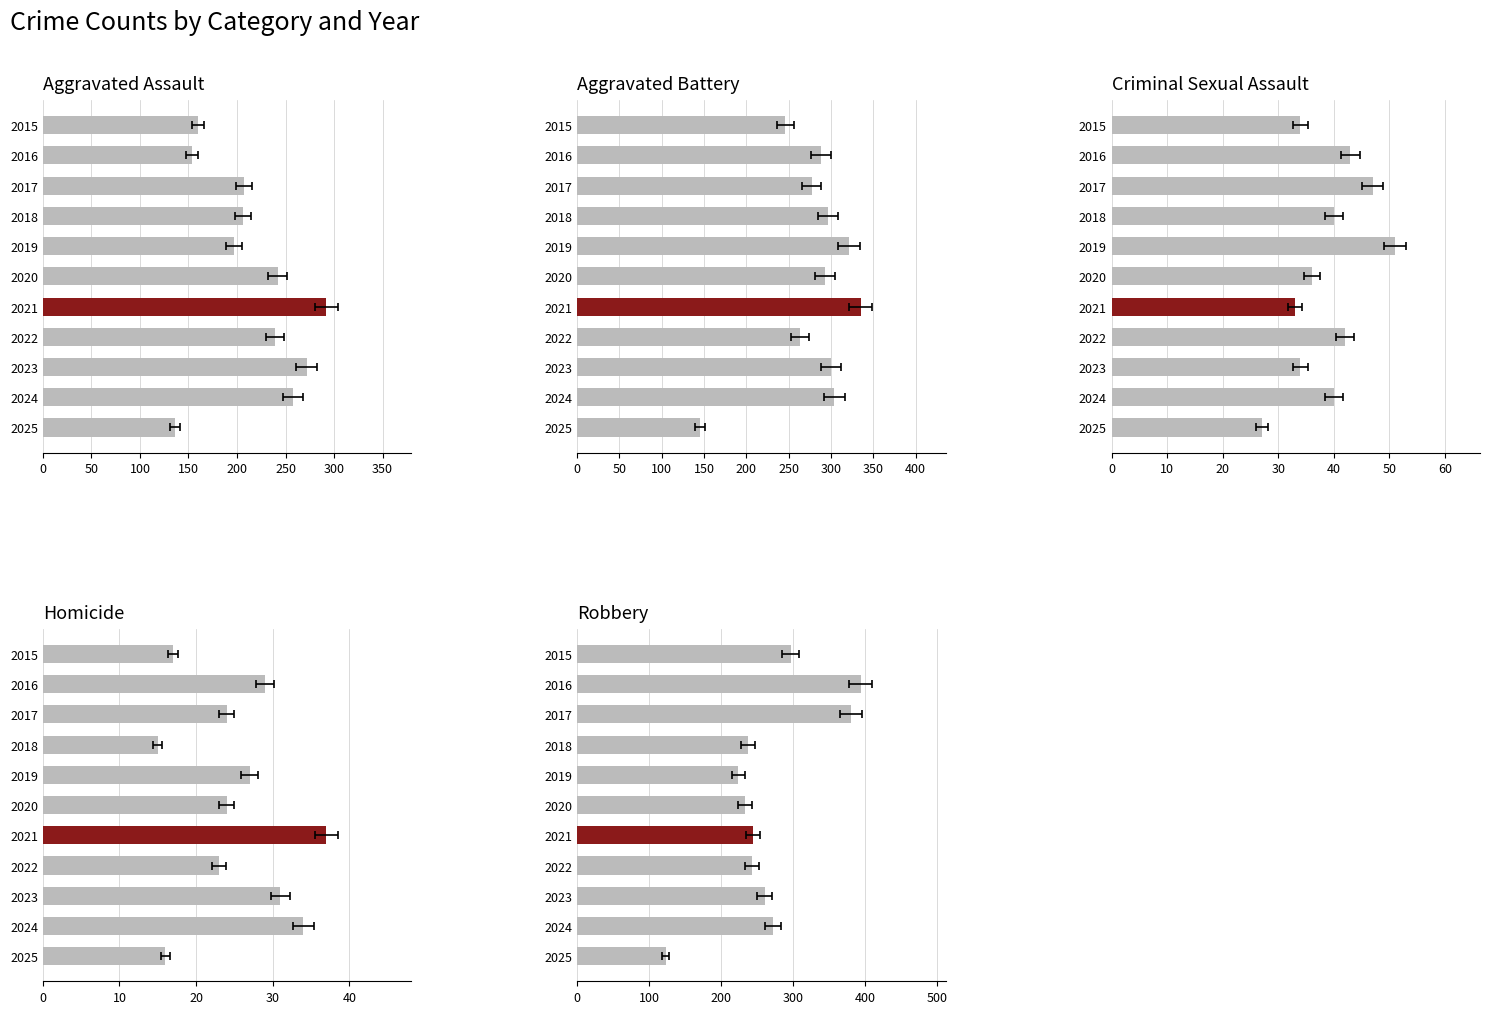

The Criminal Sexual Assault series shows 34 at 2015. True or false?

True